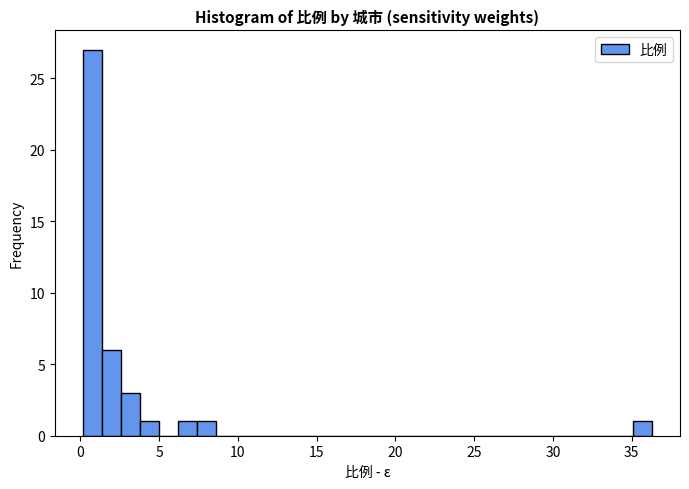

Around what value on the x-axis is the tallest bar? Give the approximate position of its centre, as read against the axis.

1.0